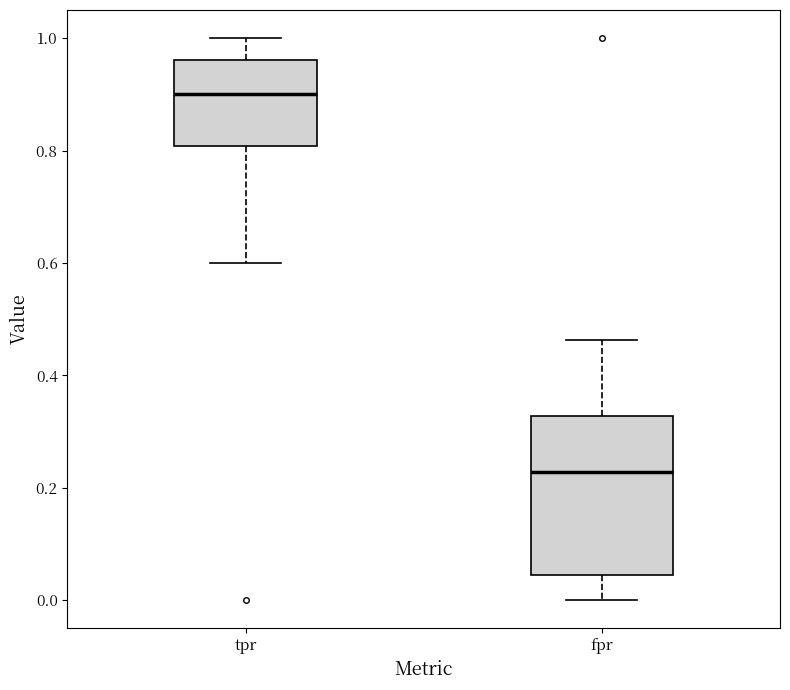

Reading left to right, transcribe this box plot: for each box, give where its median line is, the range the box spans, and where its two whiskers end, as read against the y-axis. The values are not printed on the chart, so give them approximately, as read against the axis.

tpr: median 0.90, box 0.80 to 0.96, whiskers 0.60 to 1.00
fpr: median 0.22, box 0.04 to 0.32, whiskers 0.00 to 0.46